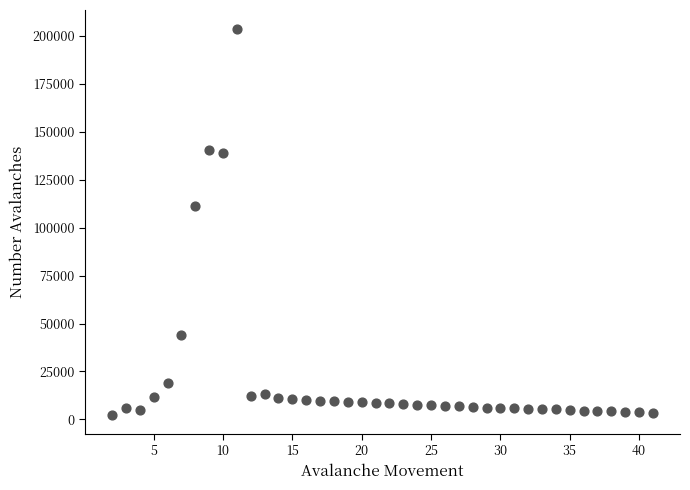

What Y value in the scatter plot is closest to 103018?

111505